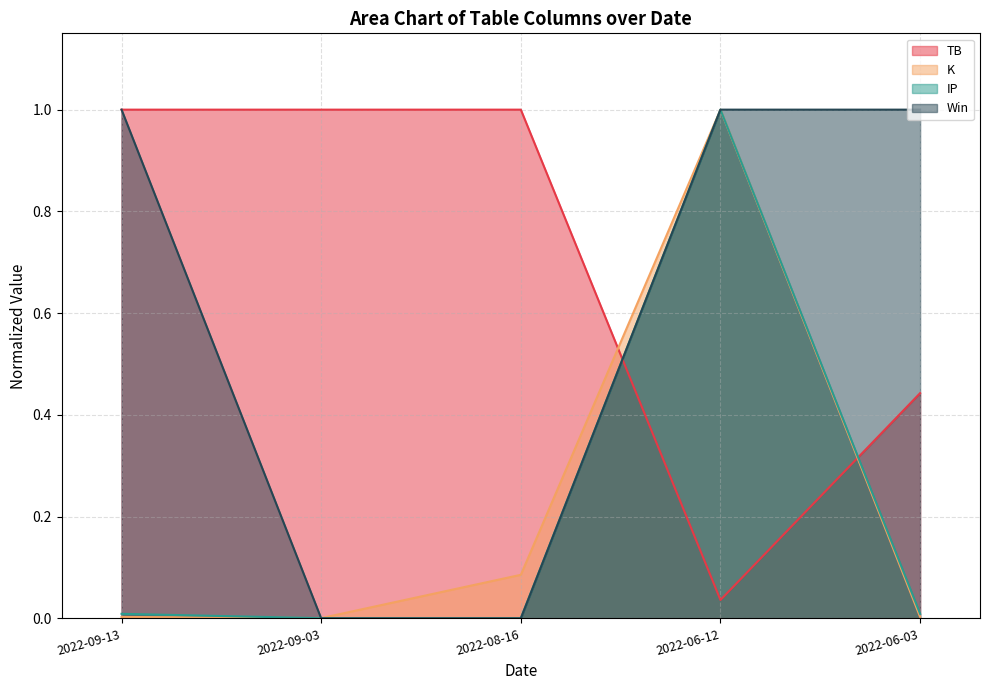

What is the label of the 3rd point from the left?

2022-08-16